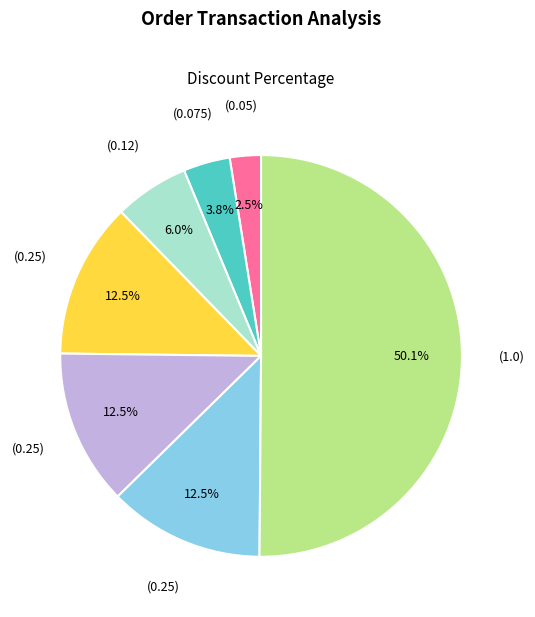

How many segments does this pie chart have?

7